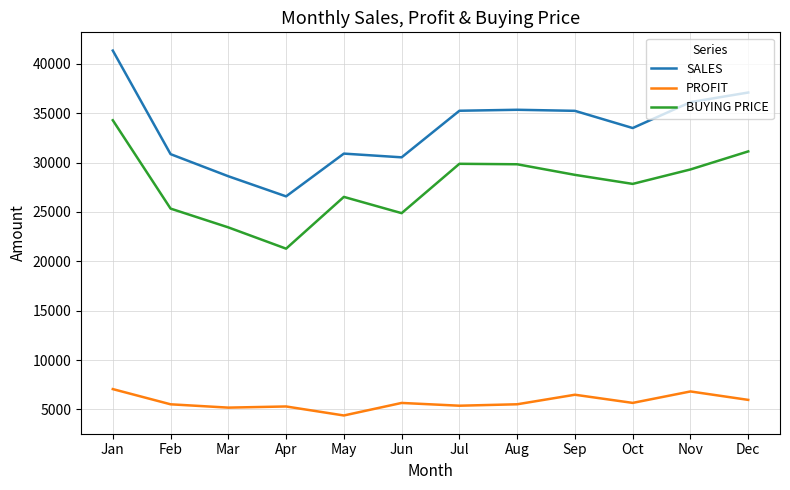

True or false: PROFIT and SALES cross at least once.

False